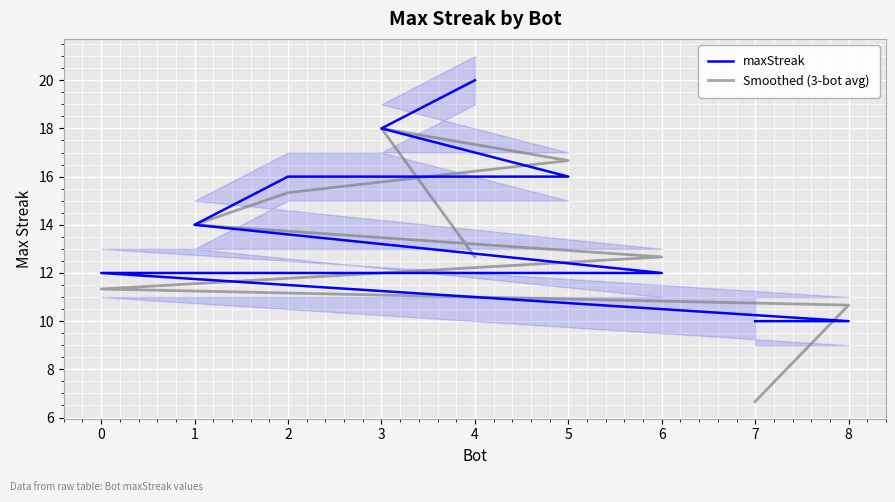

List the labels in order of maxStreak value, smallest first.

8, 7, 6, 0, 1, 5, 2, 3, 4